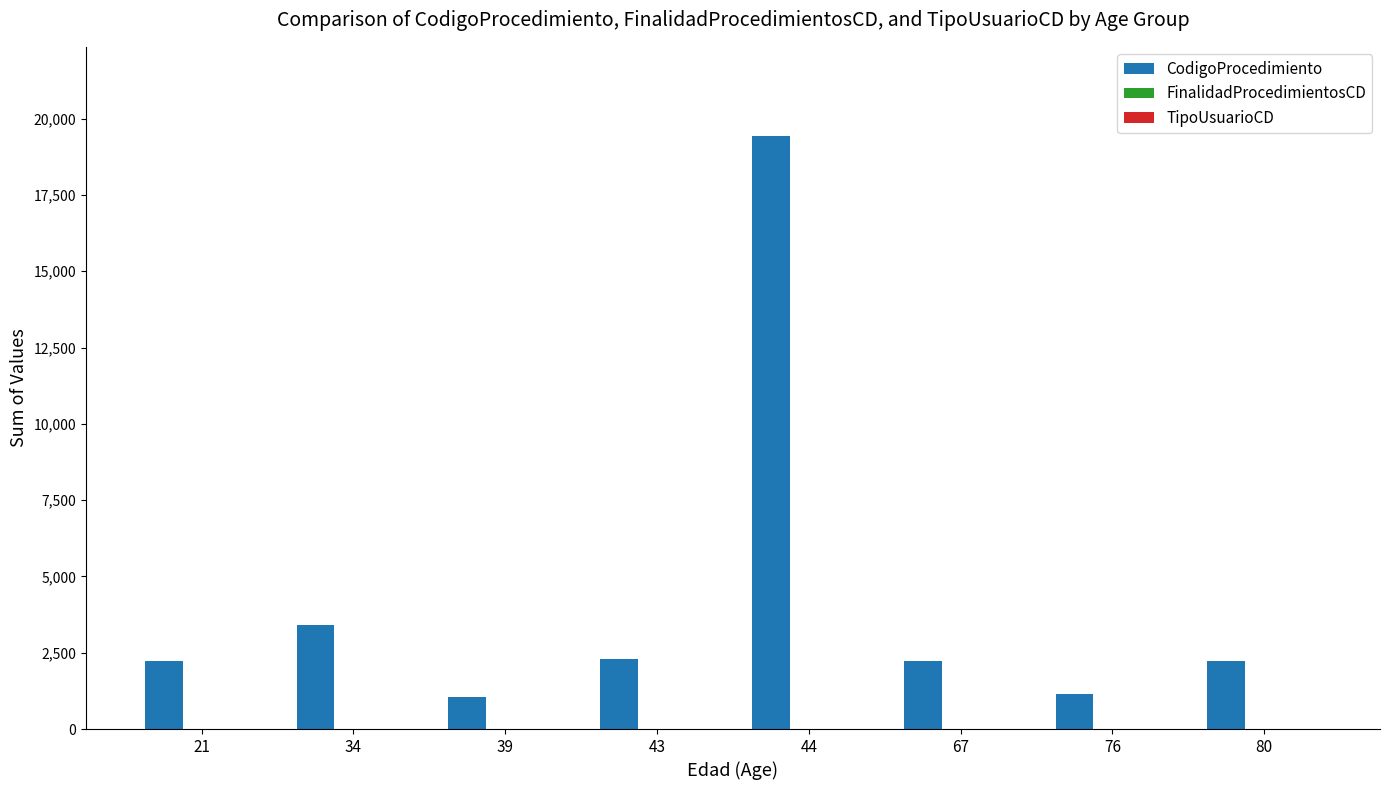

What is the maximum value for CodigoProcedimiento?

19437